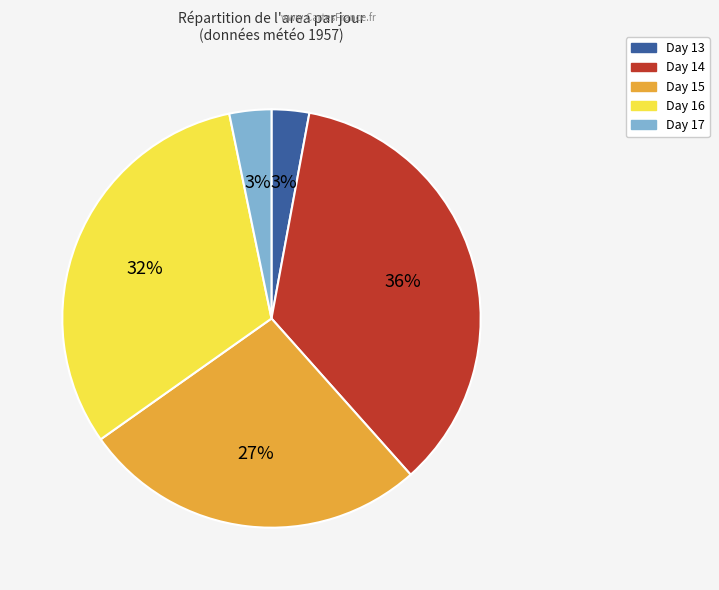

To the nearest percent, what is the combined percentage of Day 17 and Day 13?

6%